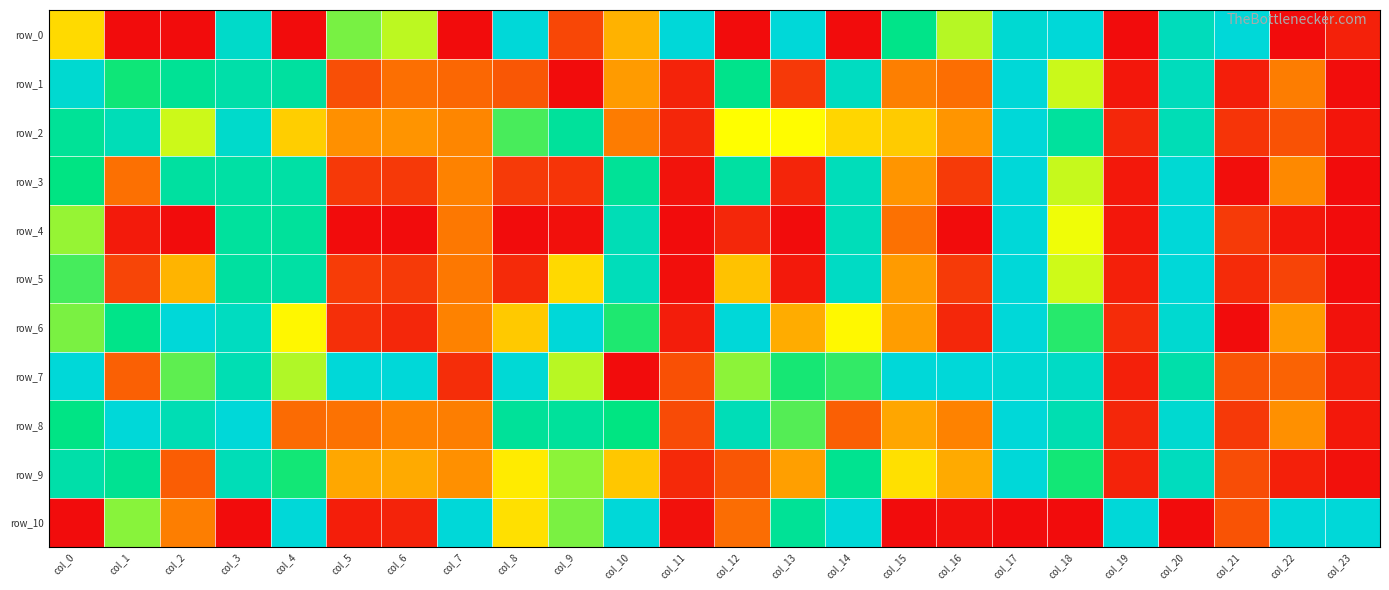

What is the total value across all series at col_17?

9.9